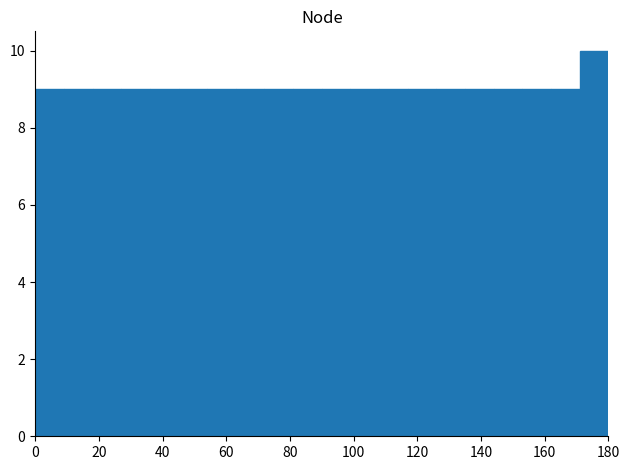

Reading left to right, transcribe this chart: for each bar, give the range it covers on the x-axis and its height. Neither the bar edges nor the heights are printed on the chart, so give them approximately, as read against the axes.

0 to 9: 9
9 to 18: 9
18 to 27: 9
27 to 36: 9
36 to 45: 9
45 to 54: 9
54 to 63: 9
63 to 72: 9
72 to 81: 9
81 to 90: 9
90 to 99: 9
99 to 108: 9
108 to 117: 9
117 to 126: 9
126 to 135: 9
135 to 144: 9
144 to 153: 9
153 to 162: 9
162 to 171: 9
171 to 180: 10